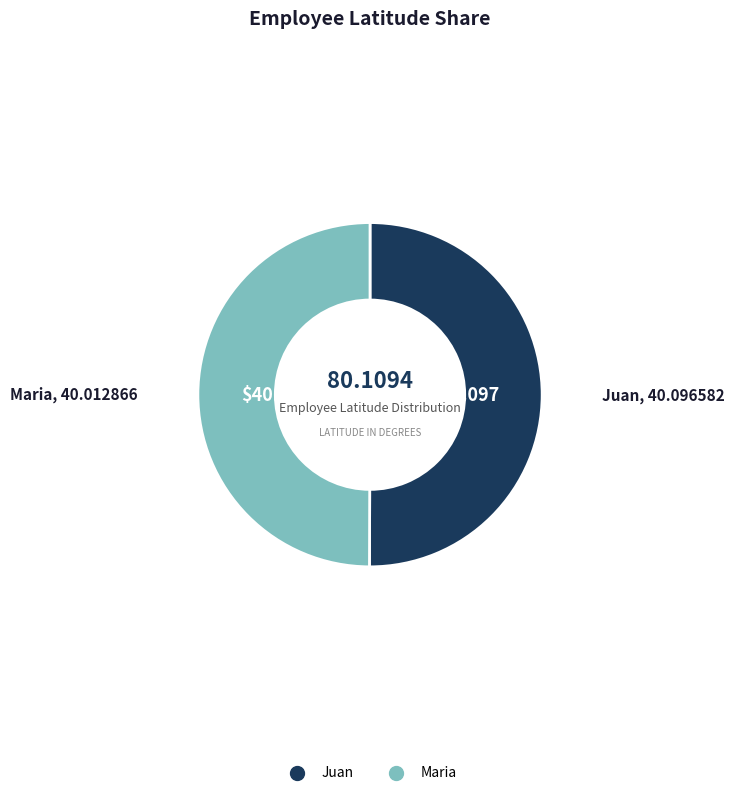

Is the sum of Maria and Juan greater than half?

Yes